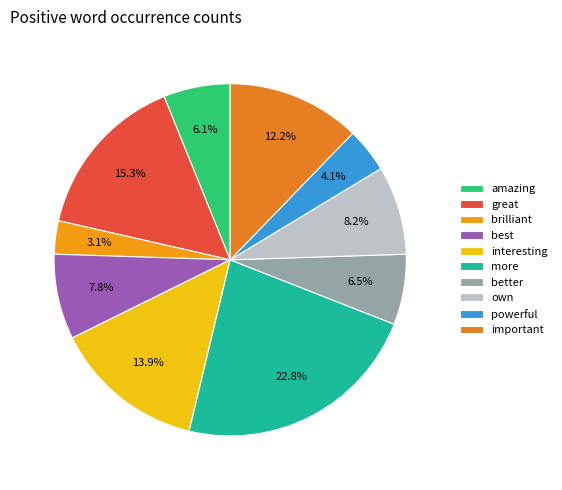

Rank the categories by value from highest to lowest.

more, great, interesting, important, own, best, better, amazing, powerful, brilliant